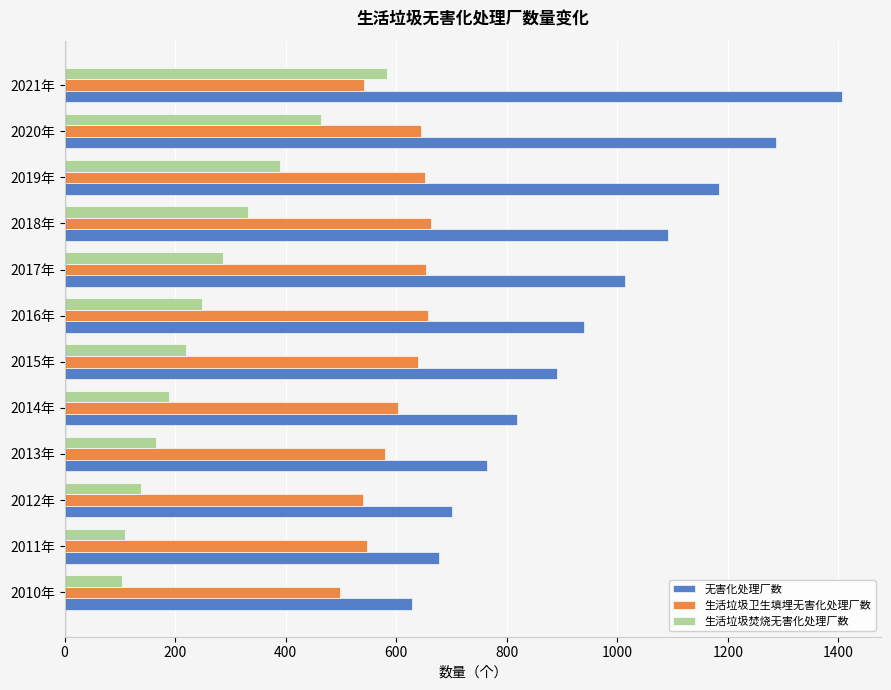

Rank the series by their maximum value, from highest to lowest.

无害化处理厂数, 生活垃圾卫生填埋无害化处理厂数, 生活垃圾焚烧无害化处理厂数